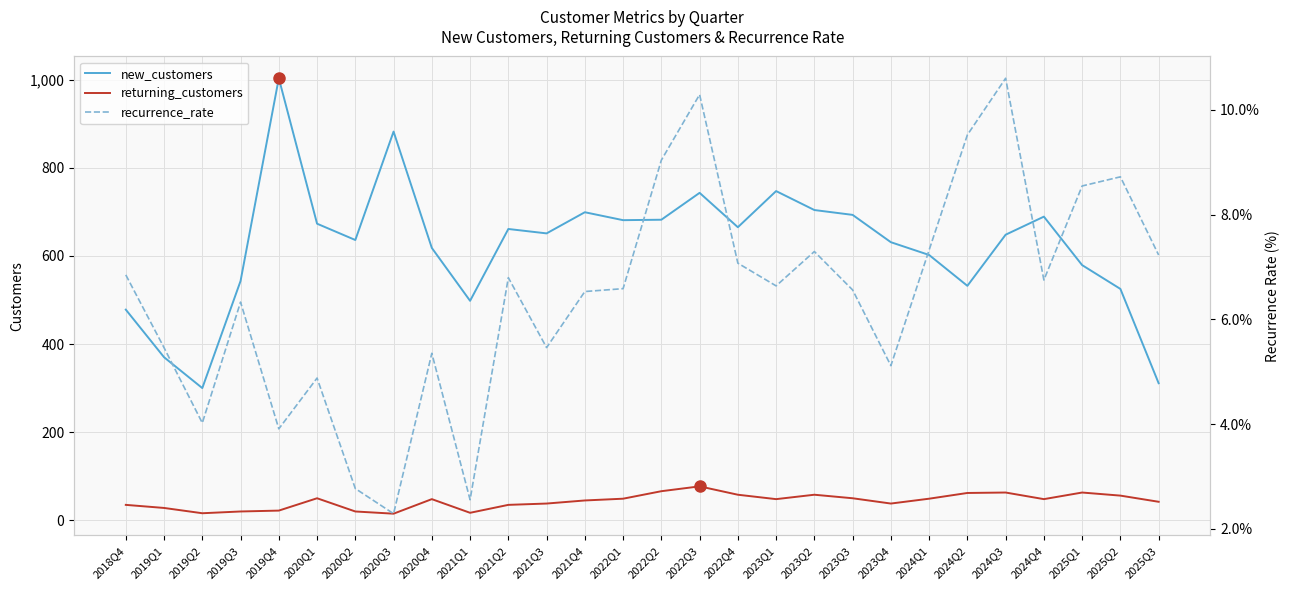

Count the number of data series in this chart.

3